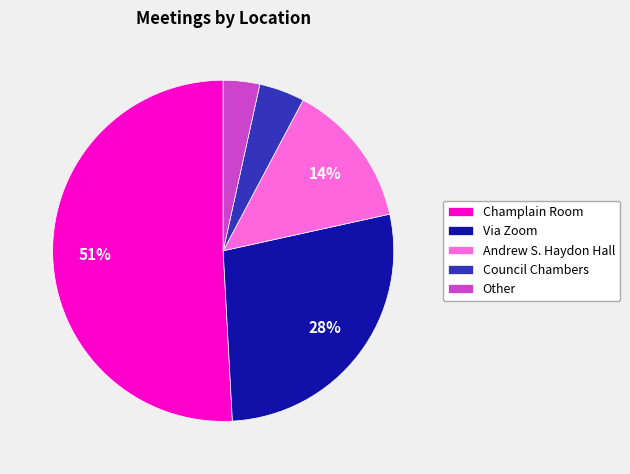

To the nearest percent, what is the average slice percentage?

20%